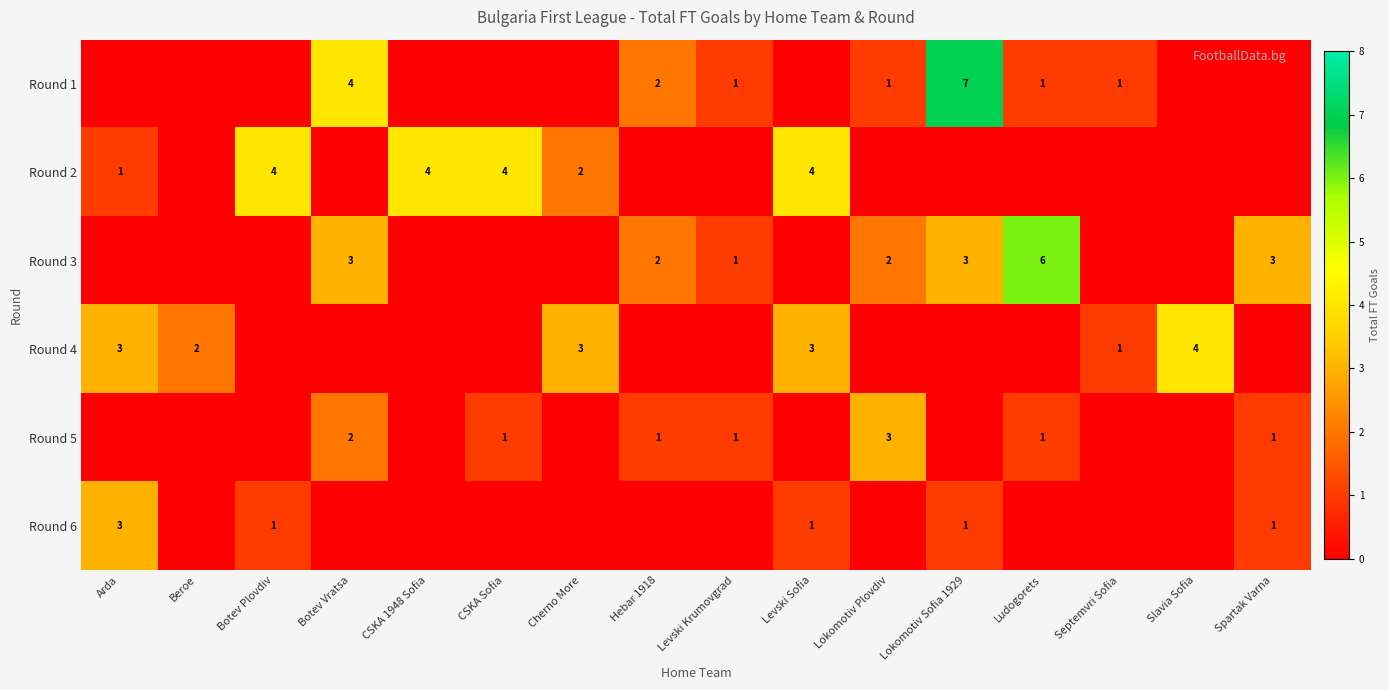

Reading left to right, list all the values displayed in this chart.

row_0: Arda=0	Beroe=0	Botev Plovdiv=0	Botev Vratsa=4	CSKA 1948 Sofia=0	CSKA Sofia=0	Cherno More=0	Hebar 1918=2	Levski Krumovgrad=1	Levski Sofia=0	Lokomotiv Plovdiv=1	Lokomotiv Sofia 1929=7	Ludogorets=1	Septemvri Sofia=1	Slavia Sofia=0	Spartak Varna=0
row_1: Arda=1	Beroe=0	Botev Plovdiv=4	Botev Vratsa=0	CSKA 1948 Sofia=4	CSKA Sofia=4	Cherno More=2	Hebar 1918=0	Levski Krumovgrad=0	Levski Sofia=4	Lokomotiv Plovdiv=0	Lokomotiv Sofia 1929=0	Ludogorets=0	Septemvri Sofia=0	Slavia Sofia=0	Spartak Varna=0
row_2: Arda=0	Beroe=0	Botev Plovdiv=0	Botev Vratsa=3	CSKA 1948 Sofia=0	CSKA Sofia=0	Cherno More=0	Hebar 1918=2	Levski Krumovgrad=1	Levski Sofia=0	Lokomotiv Plovdiv=2	Lokomotiv Sofia 1929=3	Ludogorets=6	Septemvri Sofia=0	Slavia Sofia=0	Spartak Varna=3
row_3: Arda=3	Beroe=2	Botev Plovdiv=0	Botev Vratsa=0	CSKA 1948 Sofia=0	CSKA Sofia=0	Cherno More=3	Hebar 1918=0	Levski Krumovgrad=0	Levski Sofia=3	Lokomotiv Plovdiv=0	Lokomotiv Sofia 1929=0	Ludogorets=0	Septemvri Sofia=1	Slavia Sofia=4	Spartak Varna=0
row_4: Arda=0	Beroe=0	Botev Plovdiv=0	Botev Vratsa=2	CSKA 1948 Sofia=0	CSKA Sofia=1	Cherno More=0	Hebar 1918=1	Levski Krumovgrad=1	Levski Sofia=0	Lokomotiv Plovdiv=3	Lokomotiv Sofia 1929=0	Ludogorets=1	Septemvri Sofia=0	Slavia Sofia=0	Spartak Varna=1
row_5: Arda=3	Beroe=0	Botev Plovdiv=1	Botev Vratsa=0	CSKA 1948 Sofia=0	CSKA Sofia=0	Cherno More=0	Hebar 1918=0	Levski Krumovgrad=0	Levski Sofia=1	Lokomotiv Plovdiv=0	Lokomotiv Sofia 1929=1	Ludogorets=0	Septemvri Sofia=0	Slavia Sofia=0	Spartak Varna=1